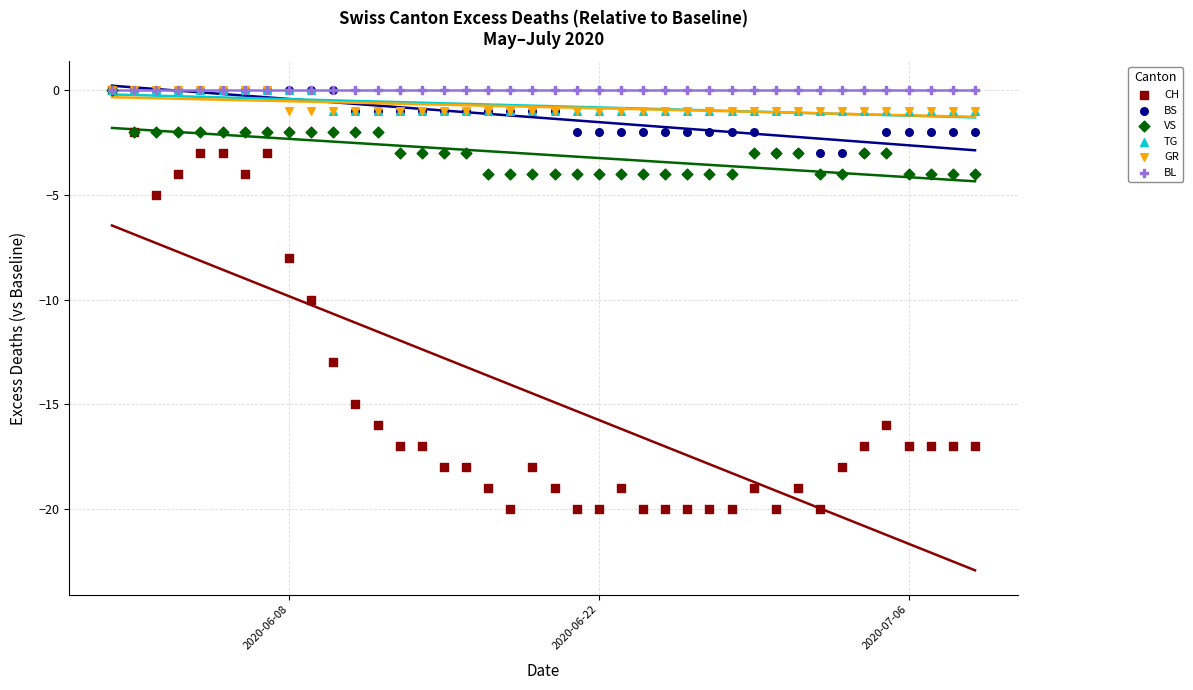

What are all the series names shown in the legend?

CH, BS, VS, TG, GR, BL